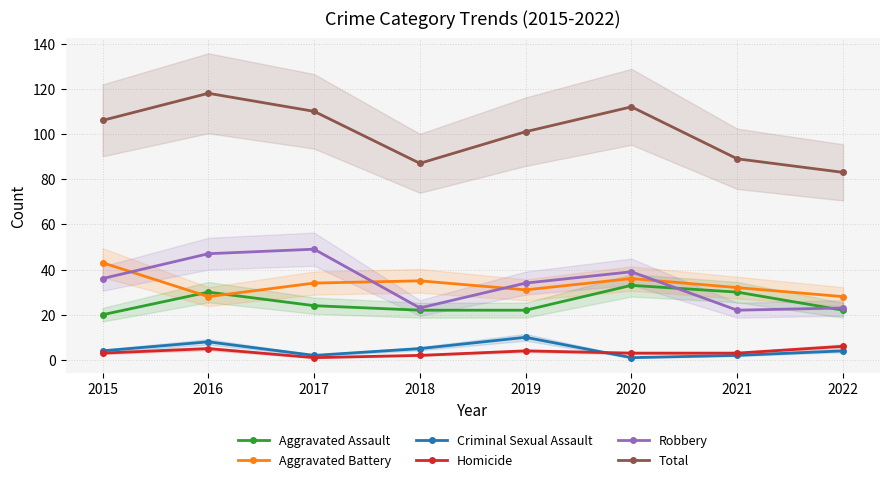

What is the value of the Criminal Sexual Assault point at the 6th from the left?

1